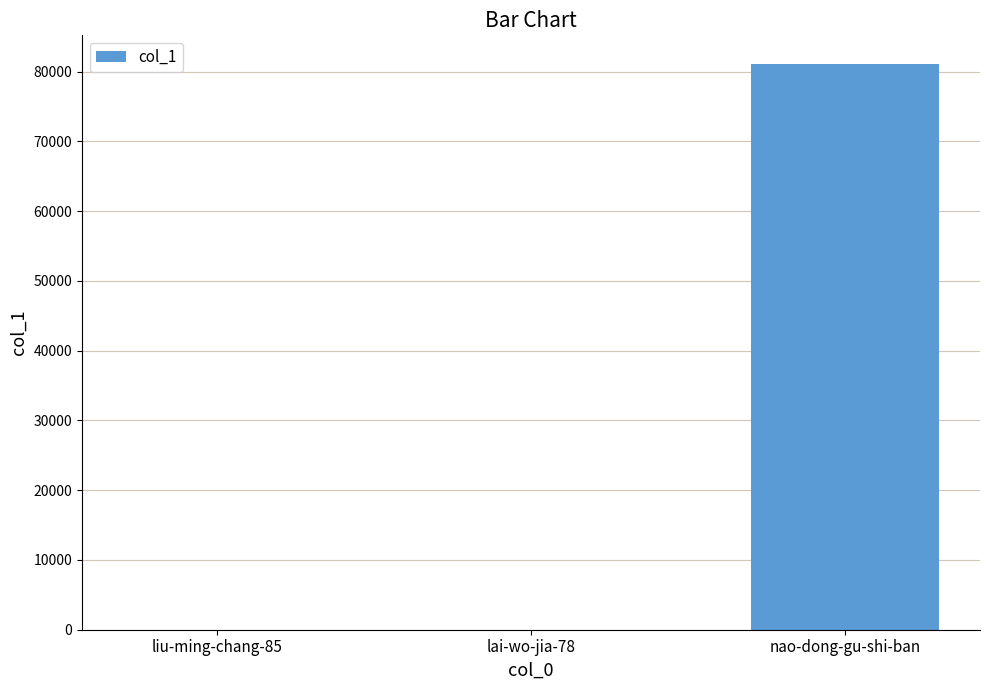

What is the maximum value shown in the chart?

81147